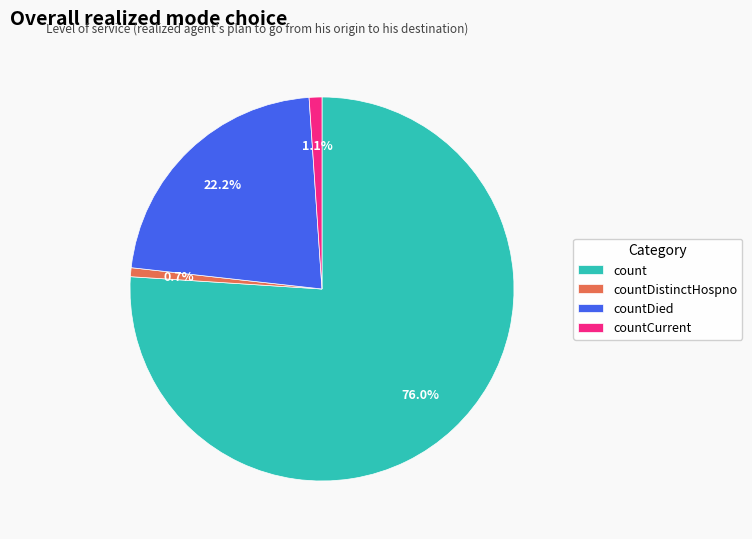

Which category has the biggest portion of the pie?

count